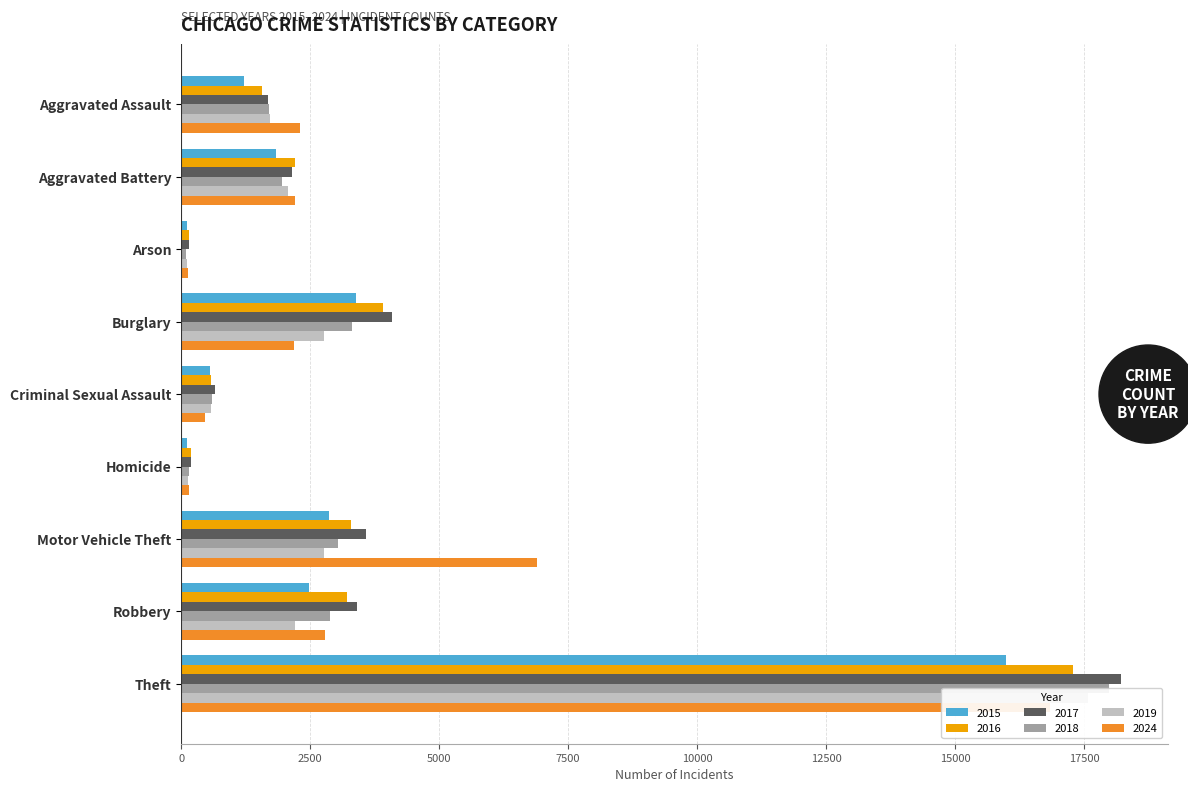

The 2017 series shows 1816 at Burglary. True or false?

False